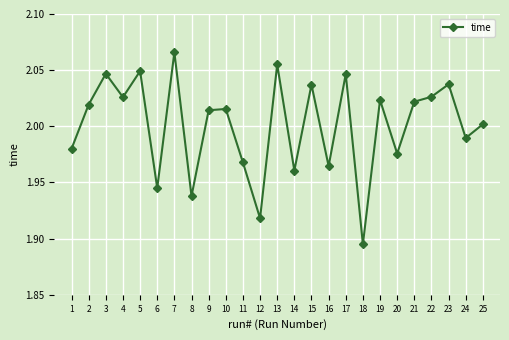

Which label corresponds to the largest value in the chart?

7